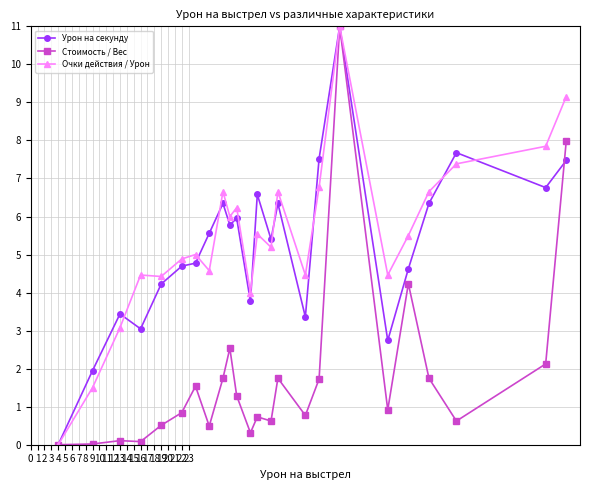

True or false: Стоимость / Вес has more than 2 interior local peaks.

True